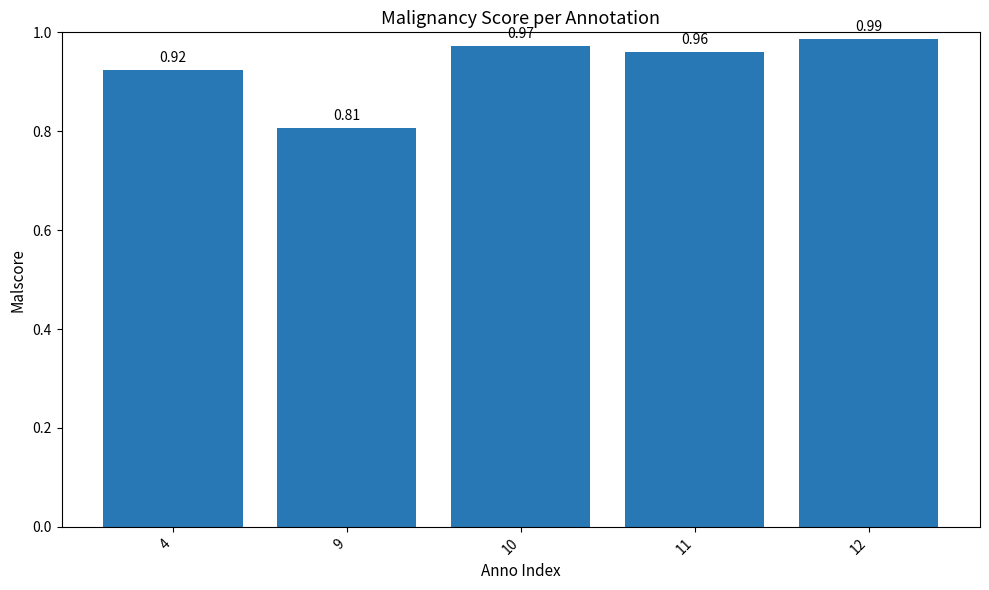

What is the change in value from 9 to 10?

+0.2